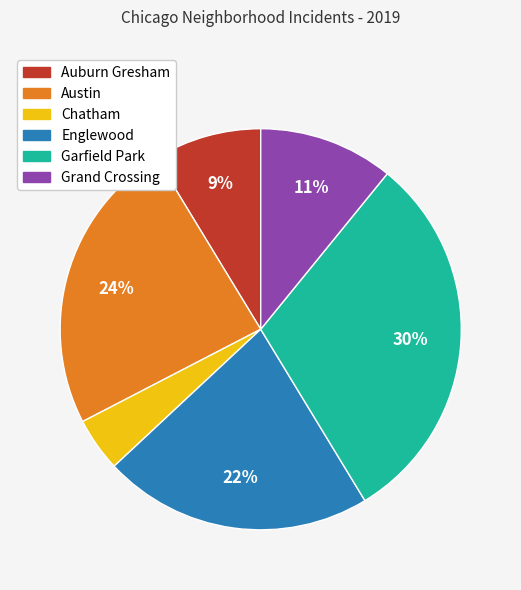

Do Austin and Englewood together represent more than half of the pie?

No